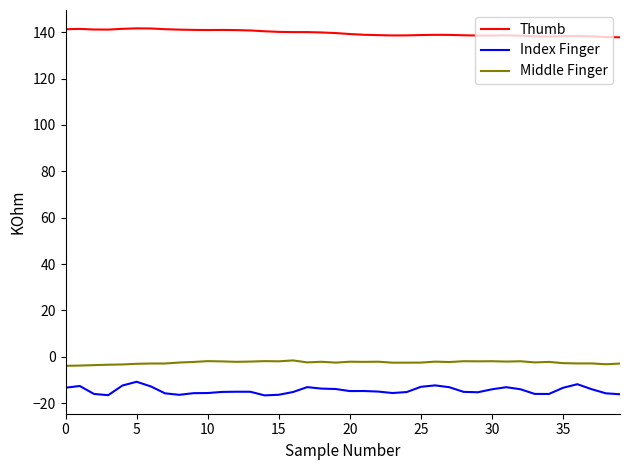

True or false: Middle Finger and Thumb cross at least once.

False